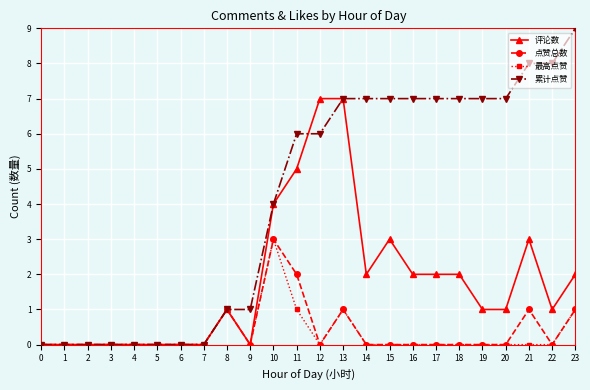

What is the difference between the highest and lowest values at 16?

7